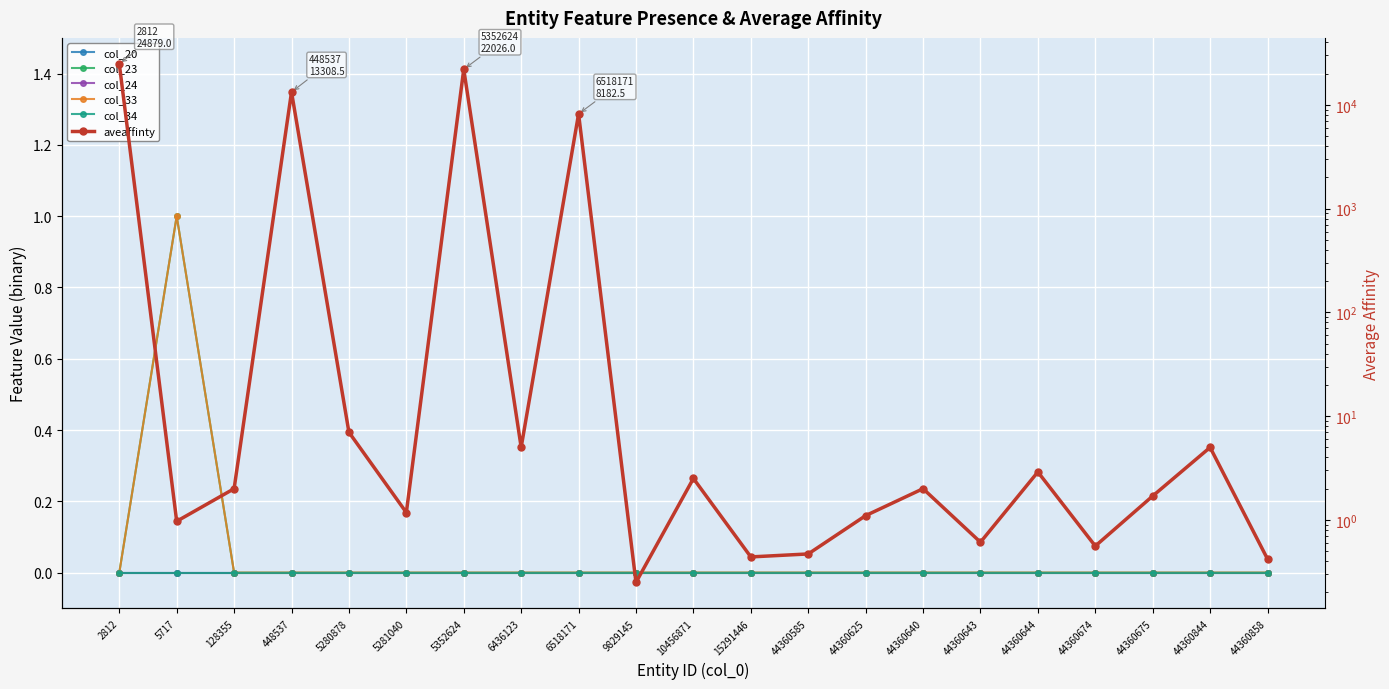

How many lines are shown in the chart?

6